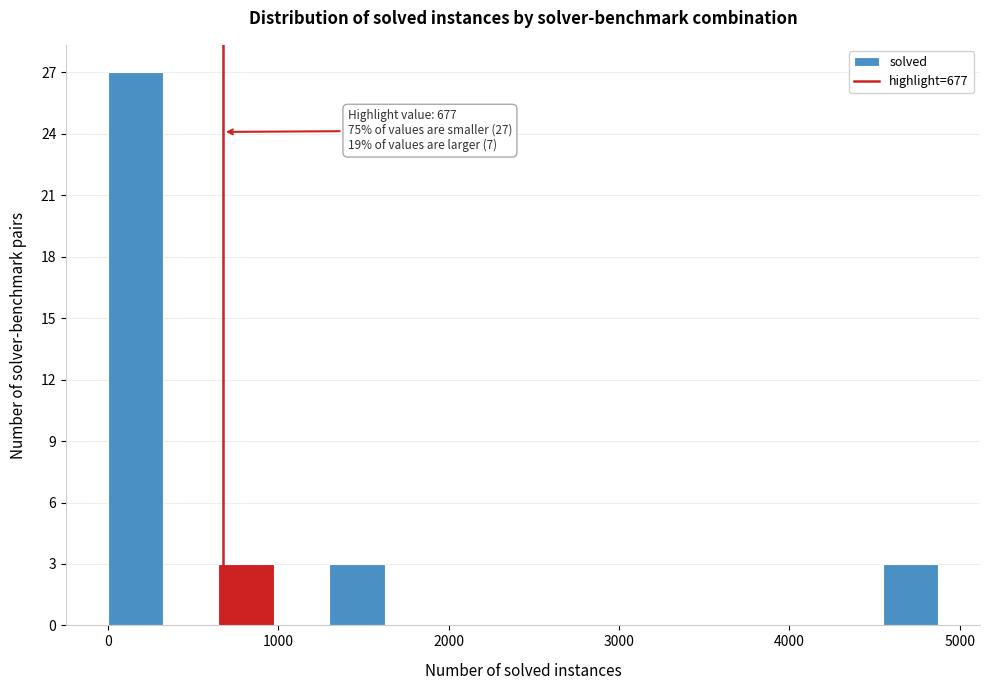

Around what value on the x-axis is the tallest bar? Give the approximate position of its centre, as read against the axis.

200